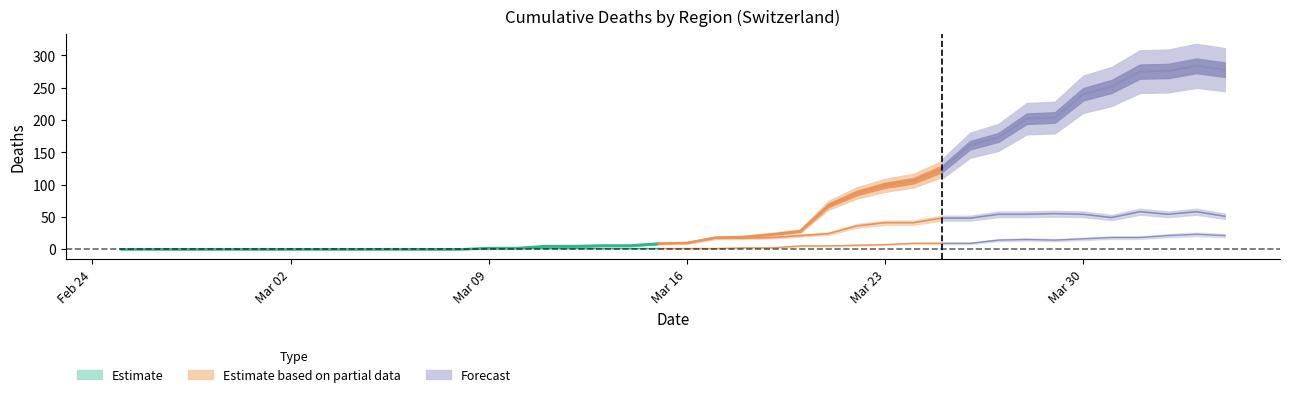

Does the chart display data point markers on the line(s)?

No